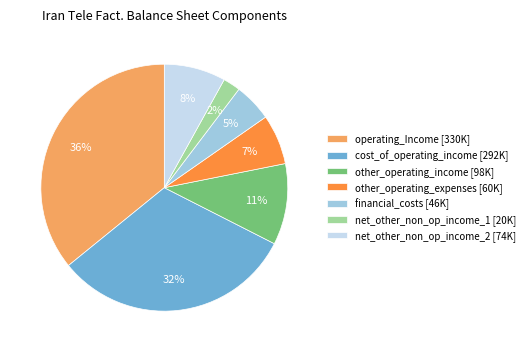

The net_other_non_op_income_2 [74K] slice represents 1% of the pie. True or false?

False